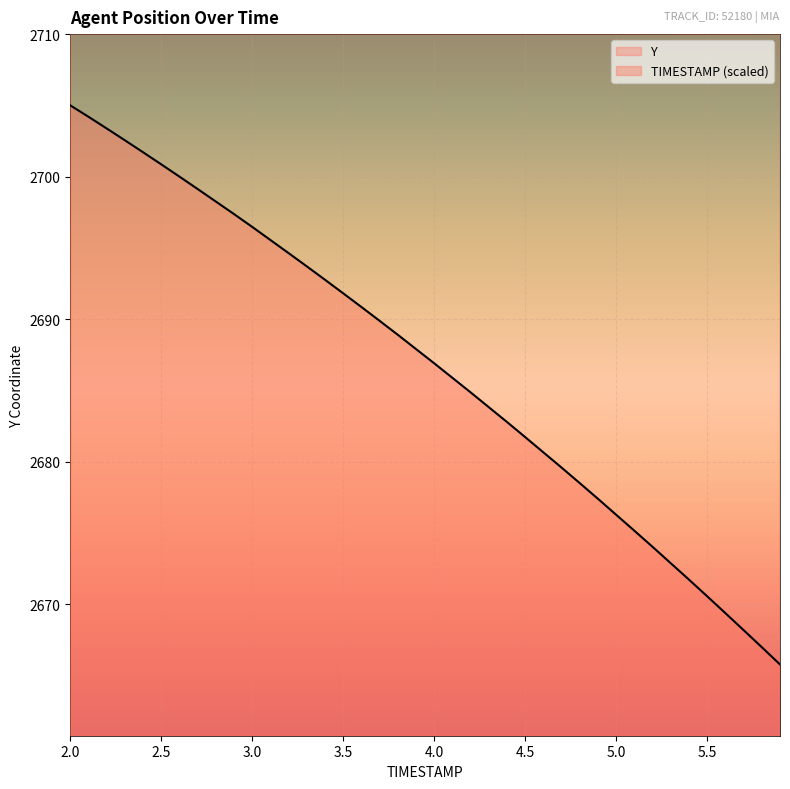

How many data points does each series have?

40